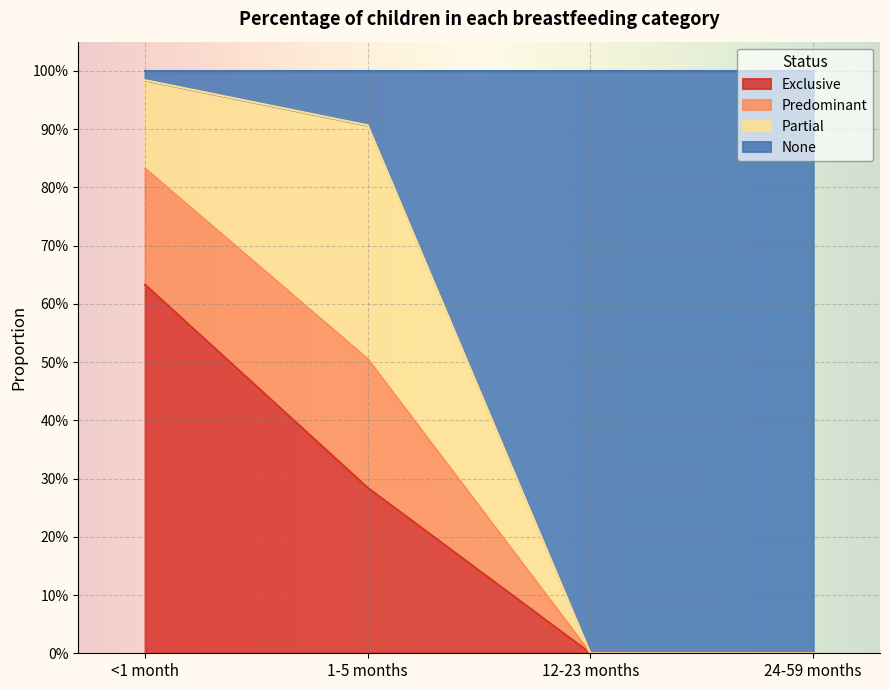

True or false: Exclusive and Predominant cross at least once.

False